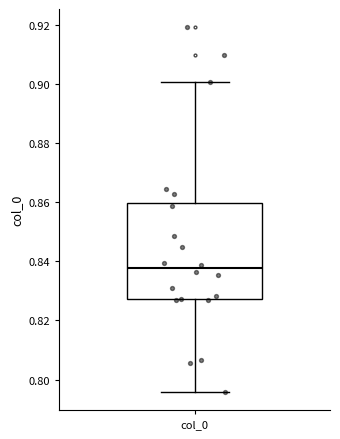

Where does the median line of the box for col_0 sit on the y-axis? The values are not printed on the chart, so give them approximately, as read against the axis.

0.838